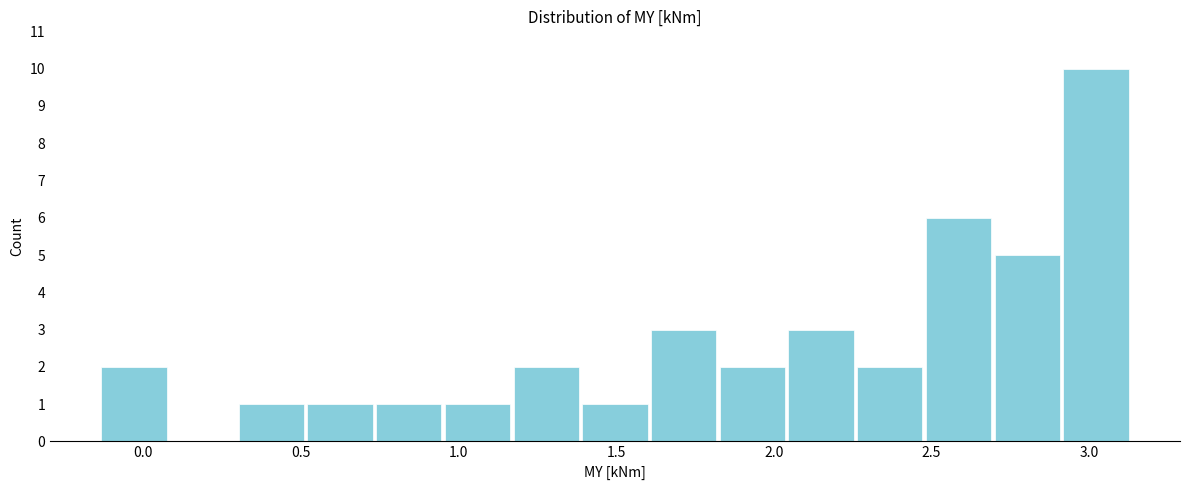

Reading left to right, list every bar in this chart as the range it spans on the x-axis followed by its height. Neither the bar edges nor the heights are printed on the chart, so give them approximately, as read against the axes.

-0.15 to 0.10: 2
0.10 to 0.30: 0
0.30 to 0.50: 1
0.50 to 0.75: 1
0.75 to 0.95: 1
0.95 to 1.15: 1
1.15 to 1.40: 2
1.40 to 1.60: 1
1.60 to 1.80: 3
1.80 to 2.05: 2
2.05 to 2.25: 3
2.25 to 2.50: 2
2.50 to 2.70: 6
2.70 to 2.90: 5
2.90 to 3.15: 10